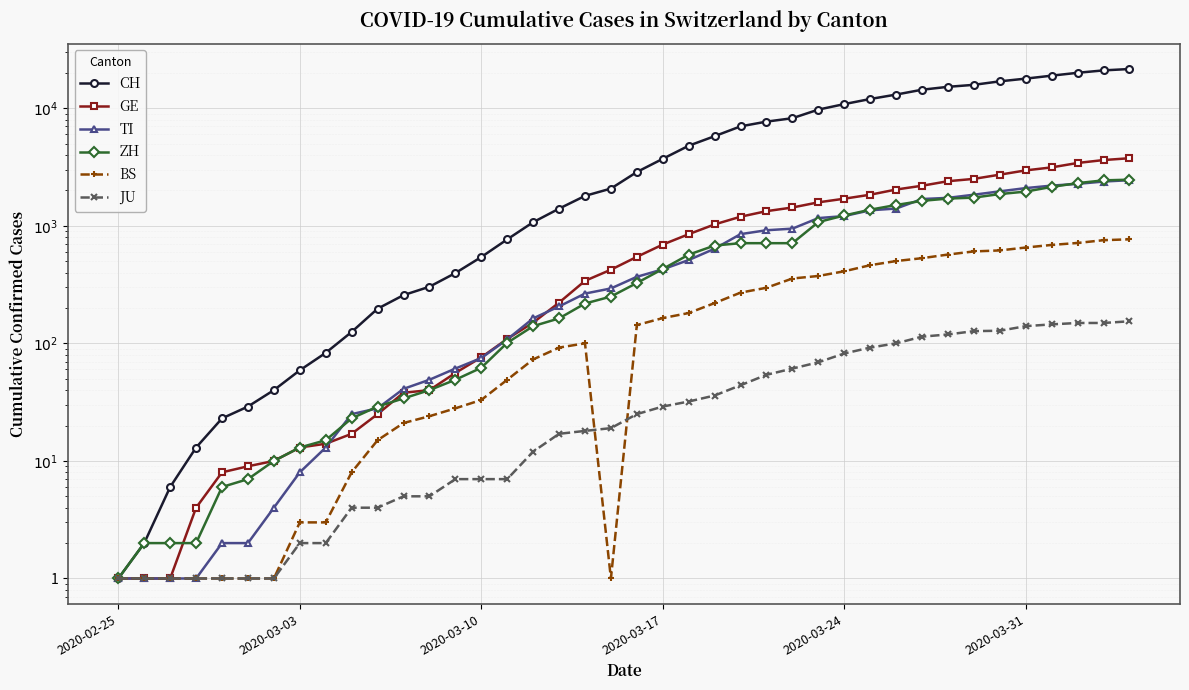

Is this an area chart (filled region under the line)?

No